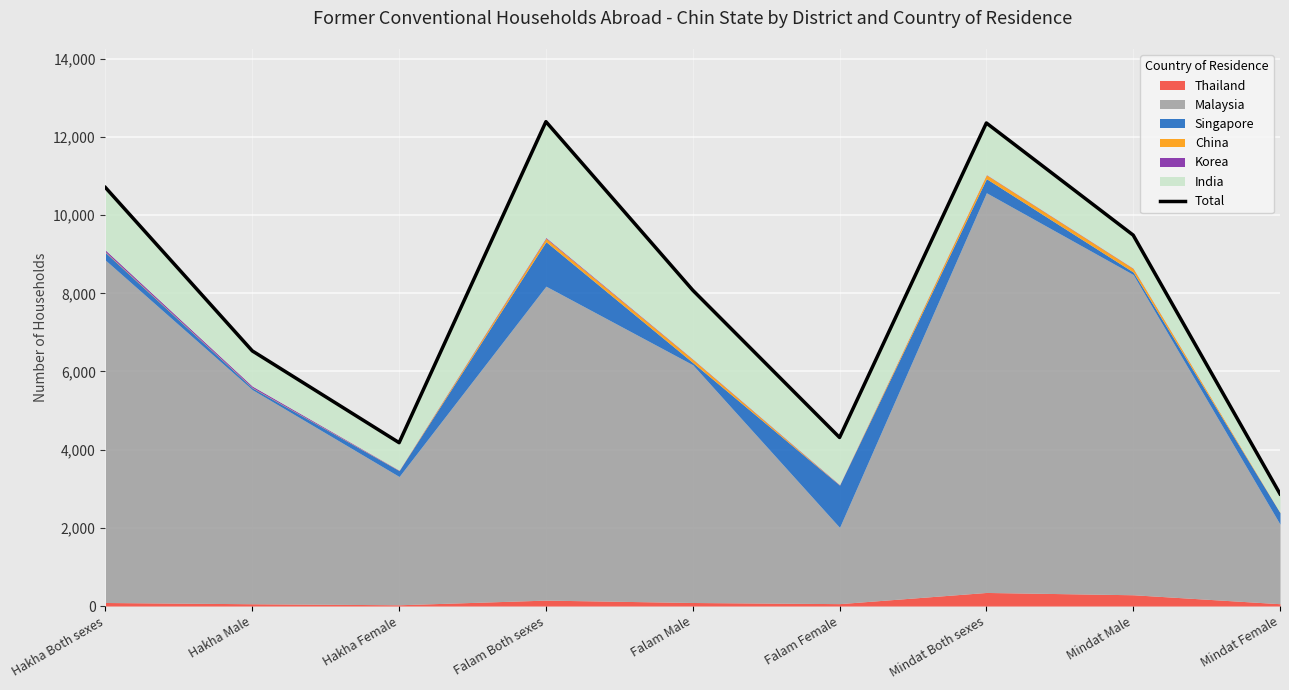

At which label is the value closest to 7630?

Falam Male